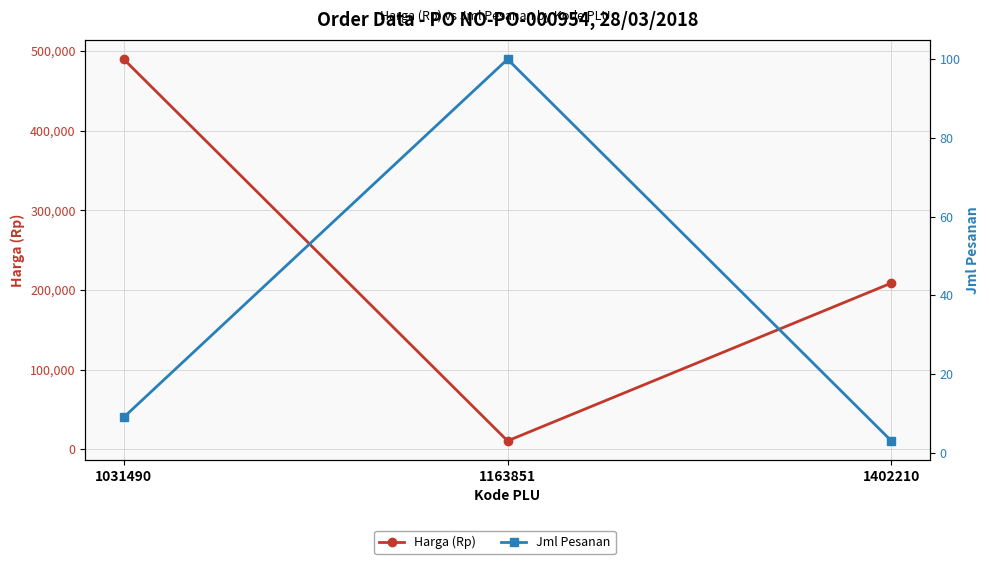

What is the difference between the highest and lowest values at 1163851?

10264.4